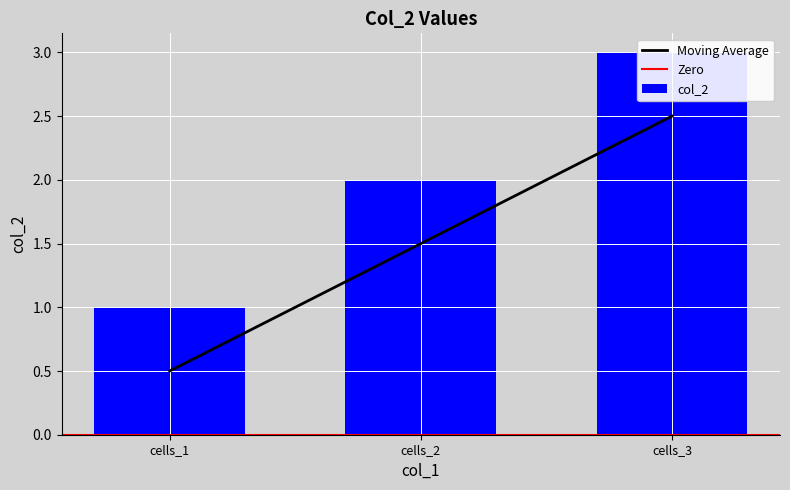

At which category does the chart reach its peak across all series?

cells_3